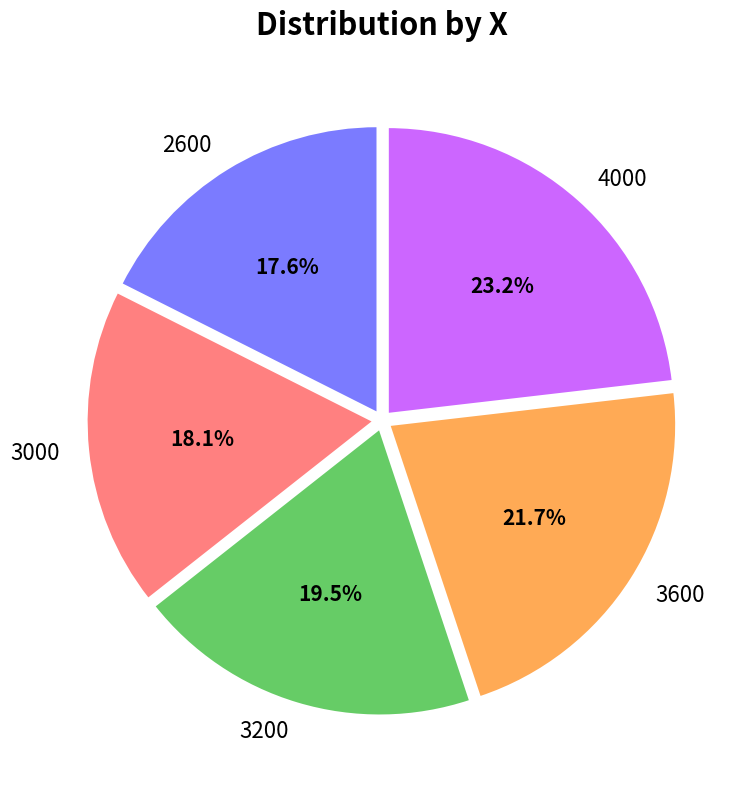

Does 2600 represent more than half of the total?

No